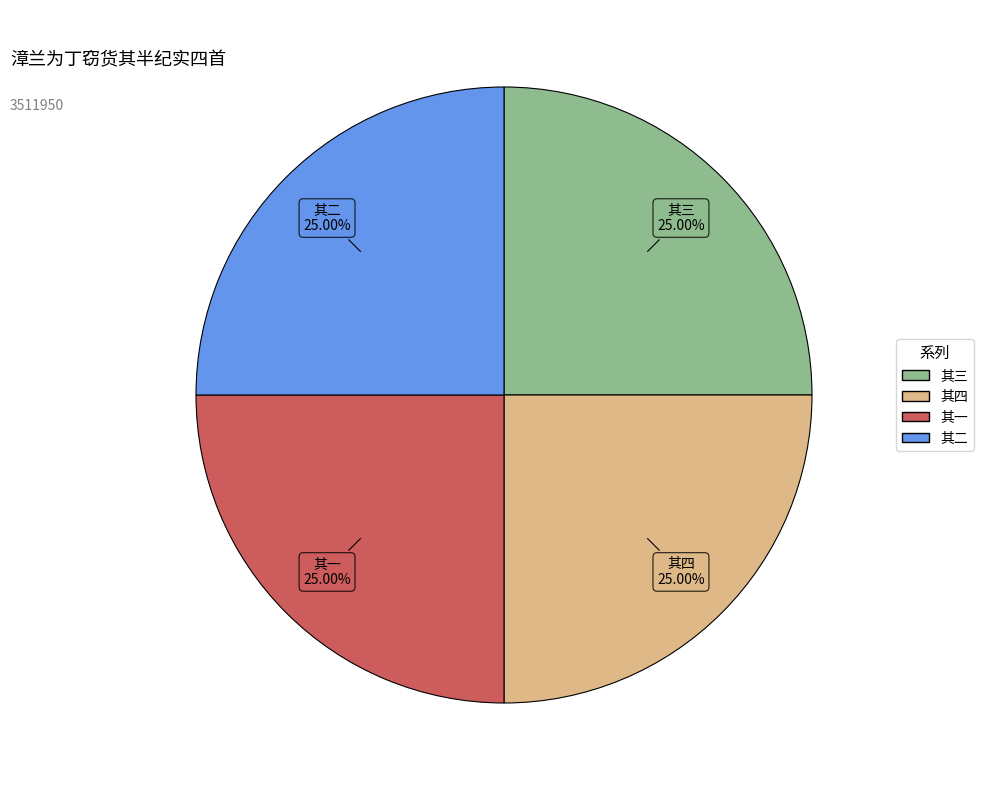

Is there any slice that represents more than half of the pie?

No